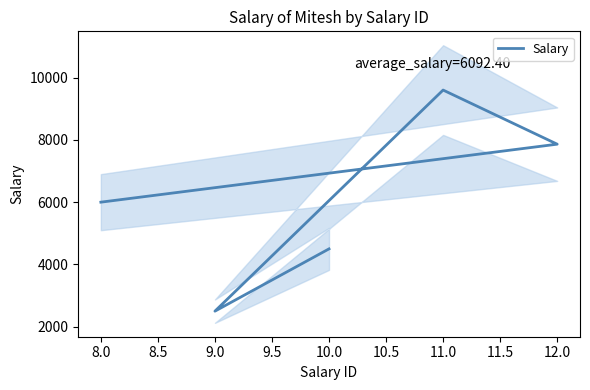

Between 9.0 and 11.0, which is larger?

11.0